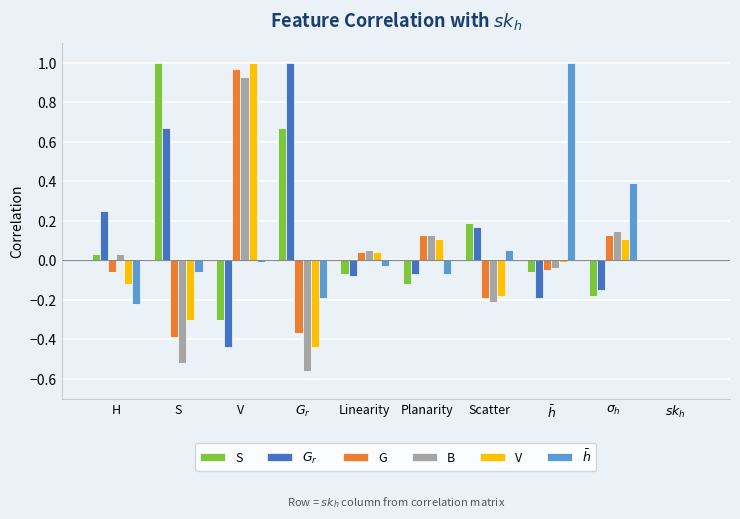

What is the sum of all $G_r$ values?

1.2